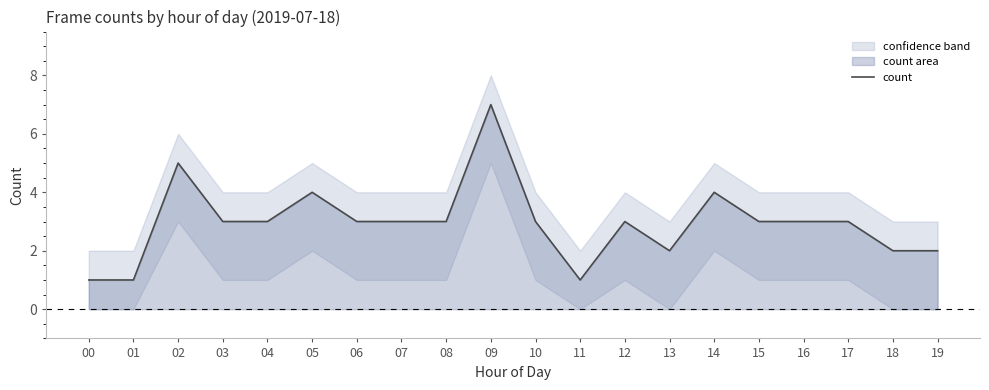

Rank the categories by value from lowest to highest.

00, 01, 11, 13, 18, 19, 03, 04, 06, 07, 08, 10, 12, 15, 16, 17, 05, 14, 02, 09